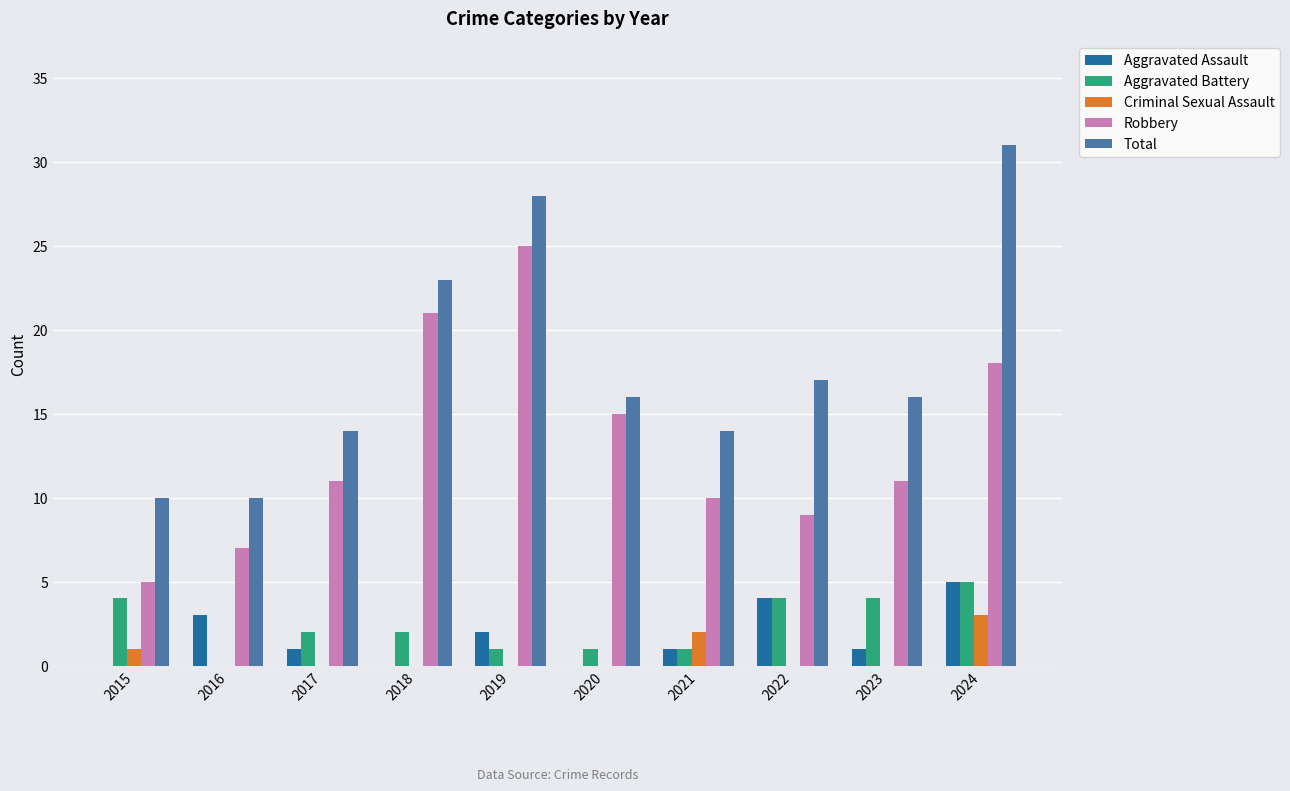

At which category is the sum across all series the highest?

2024